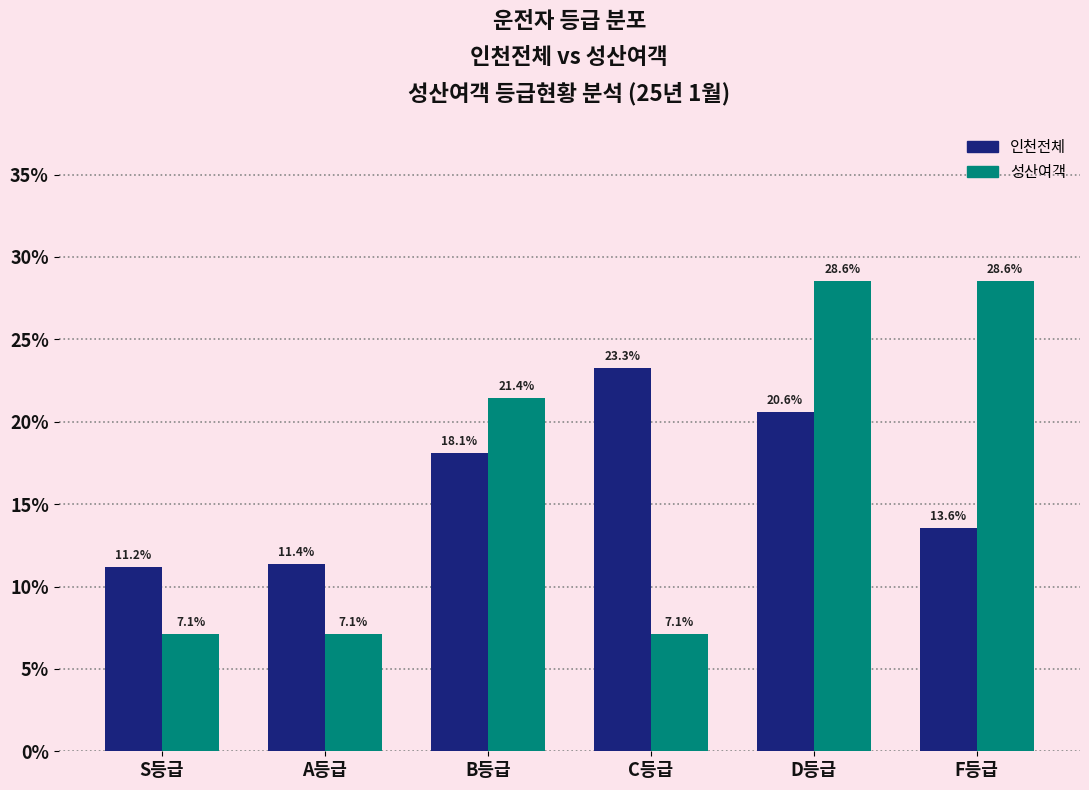

What is the value of the 인천전체 bar at the 1st from the left?

11.2